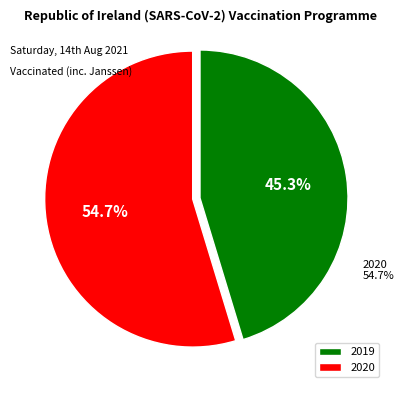

To the nearest percent, what is the average slice percentage?

50%